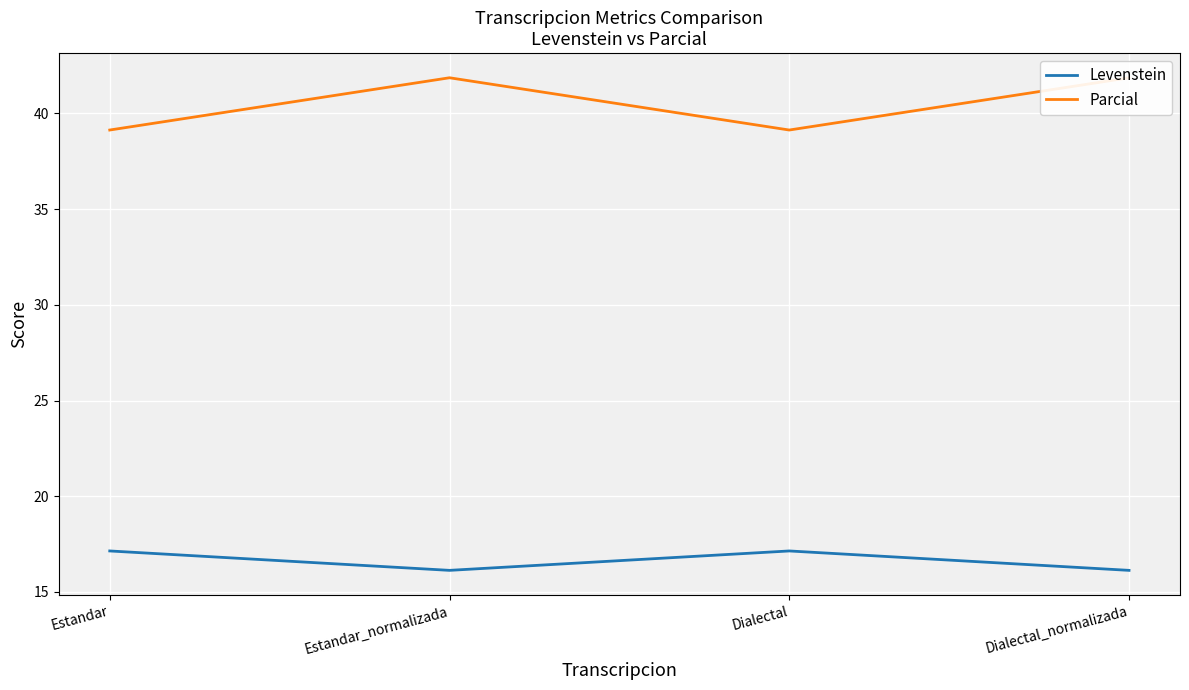

How many interior local valleys does the Levenstein series have?

1